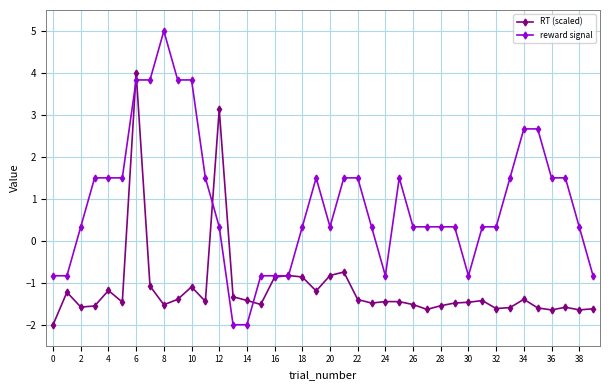

What is the highest value of the RT (scaled) series?

4.0